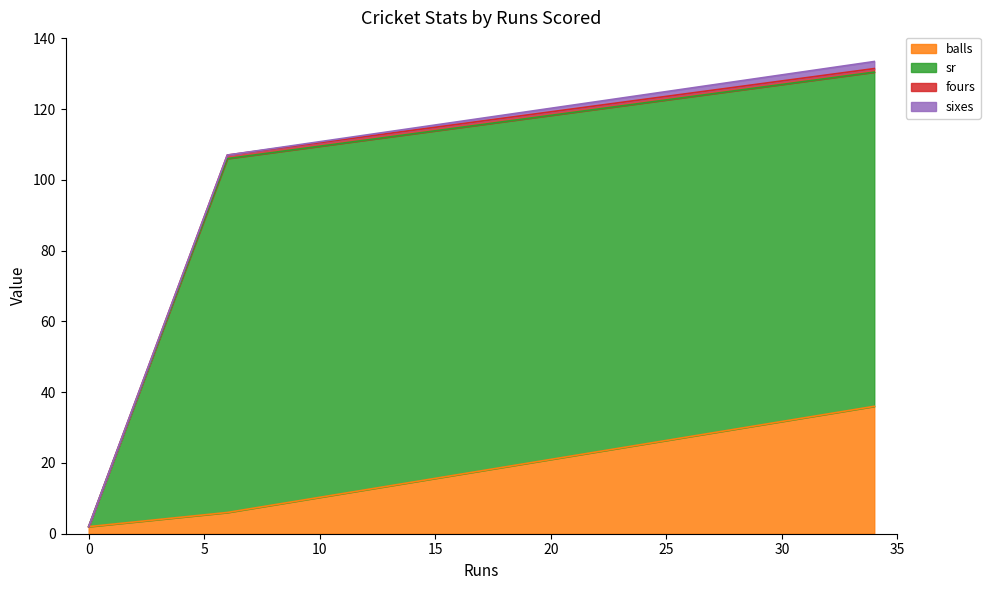

Rank the series at 6 from lowest to highest value.

sixes, fours, balls, sr